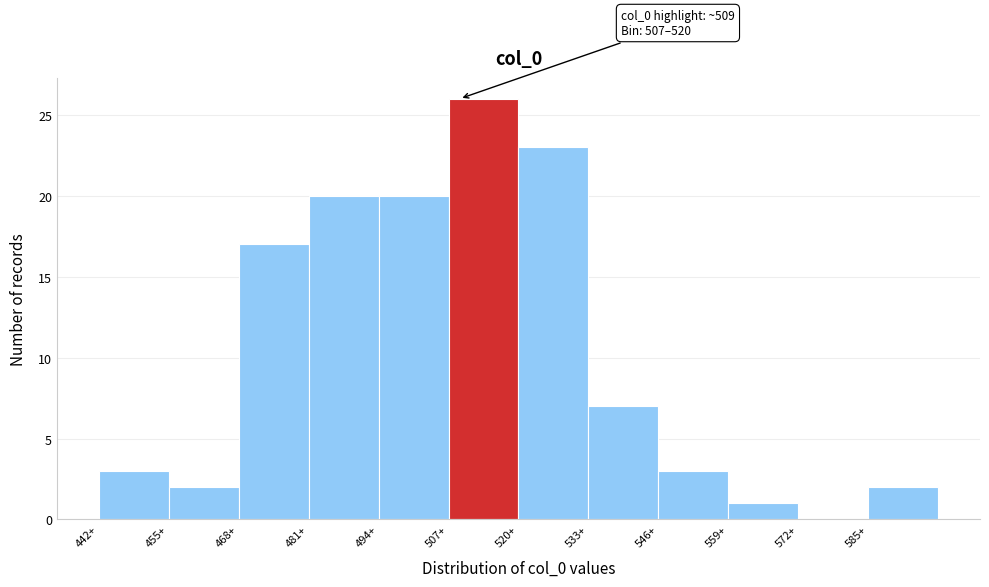

Which range on the x-axis has the tallest bar?

507 to 520